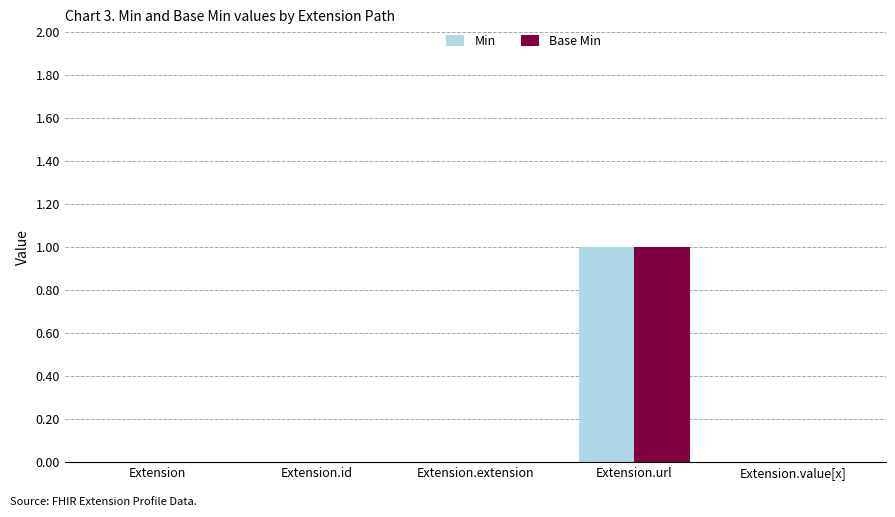

Is it true that Min equals 1 at Extension.url?

True